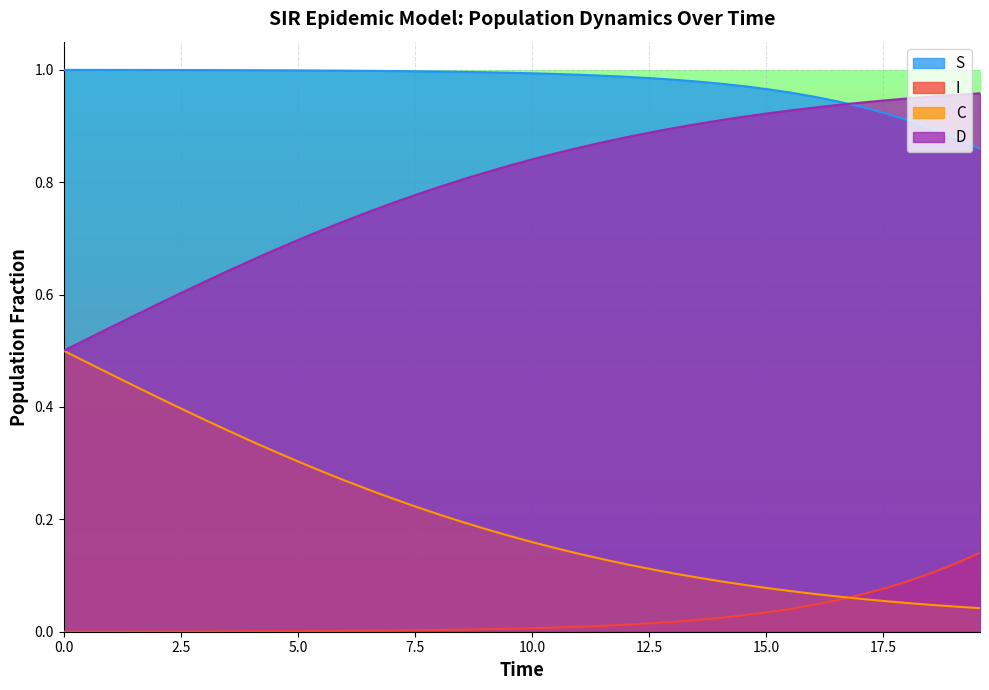

True or false: C has more than 1 interior local peaks.

False